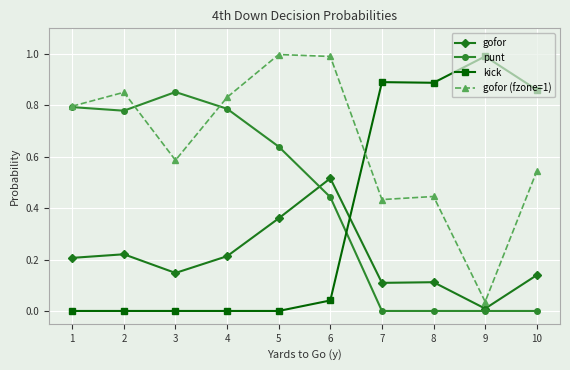

Between 6 and 10, which series saw the biggest shift?

kick